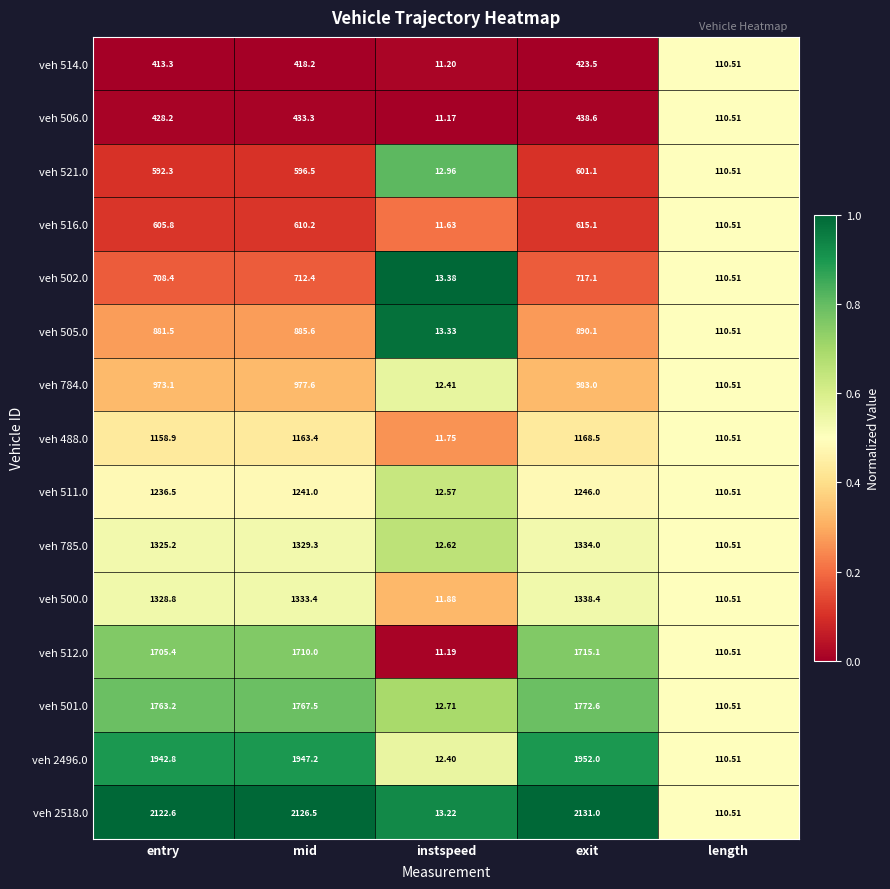

Where does the veh 502.0 series first go above 708?

entry